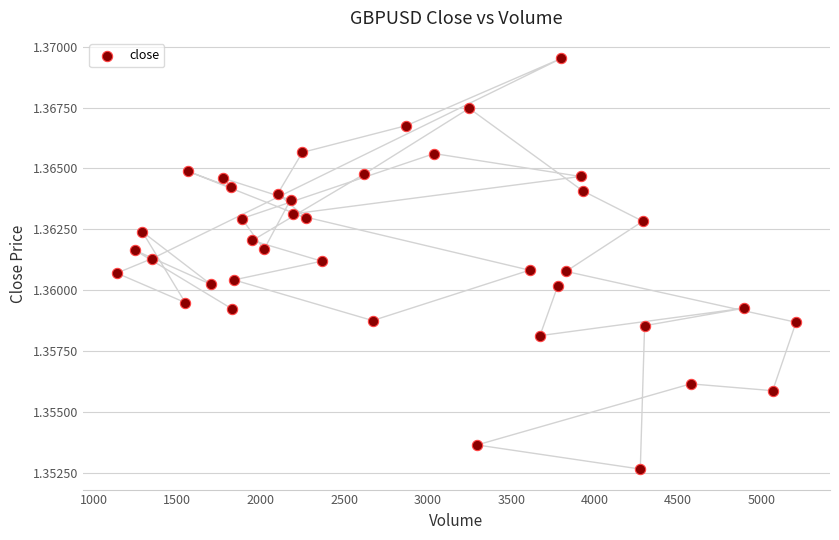

What is the range of X values (max minus min)?

4069.0